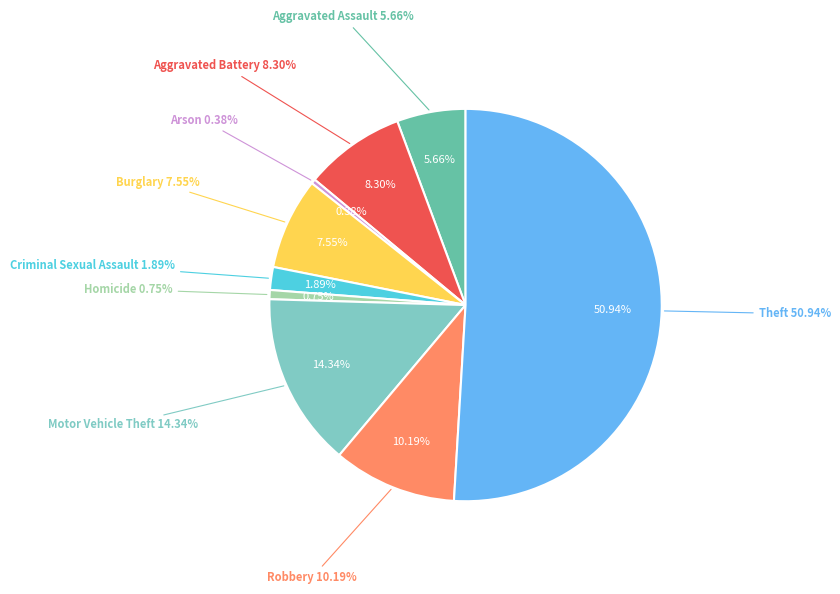

How many segments does this pie chart have?

9